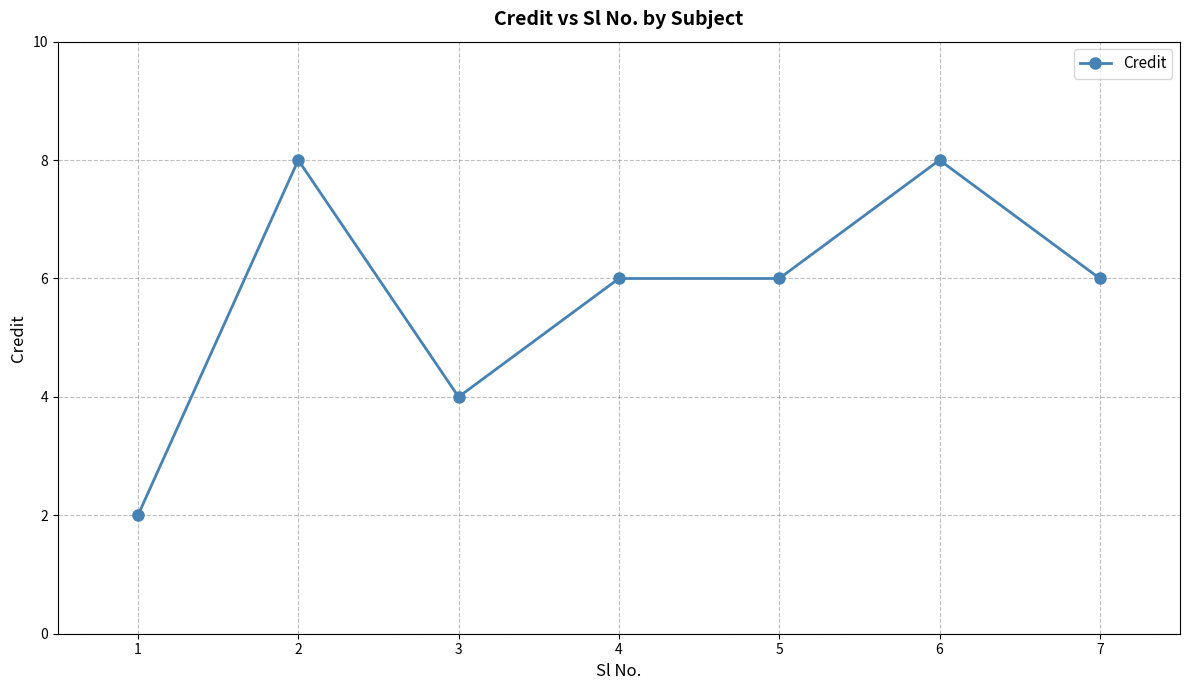

Reading left to right, what are all the values shown in this chart?

2	8	4	6	6	8	6